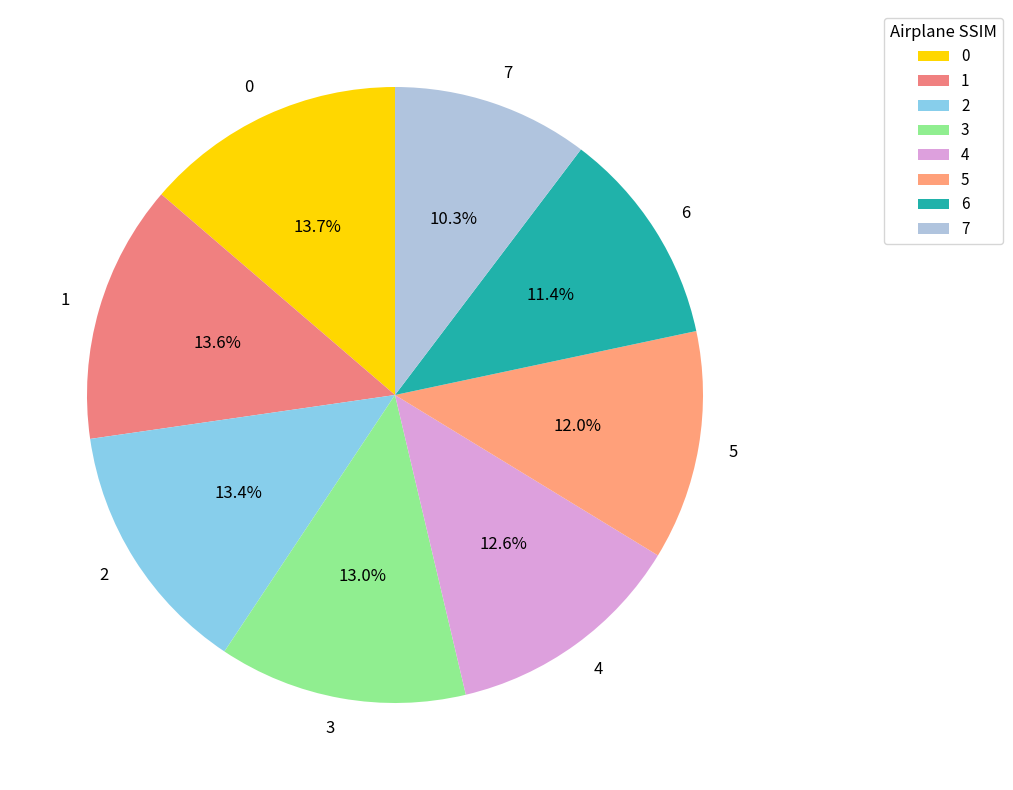

Does any single category account for the majority?

No